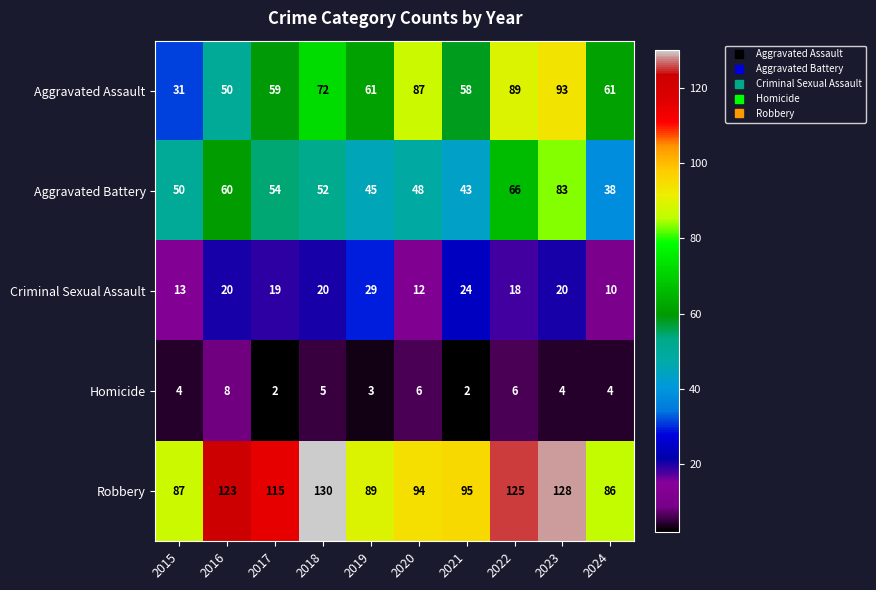

How many distinct data groups are displayed?

5